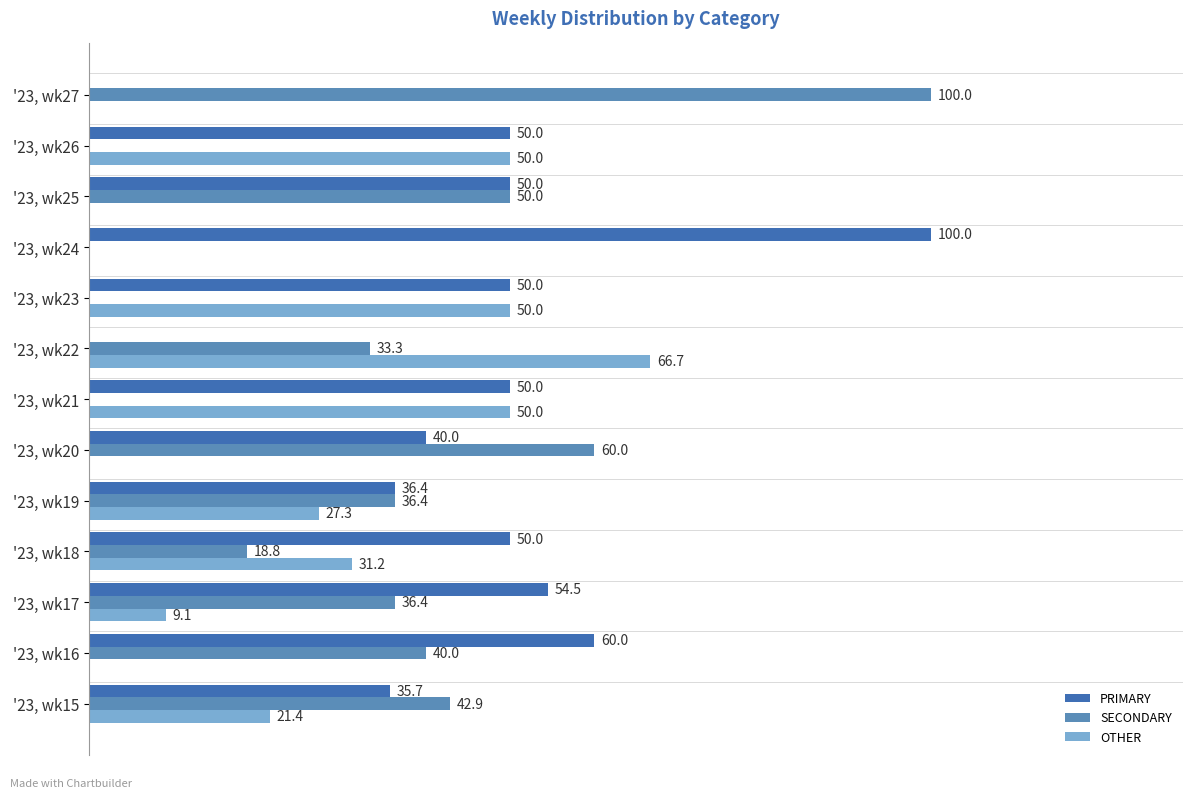

At which label is OTHER closest to 33?

'23, wk18